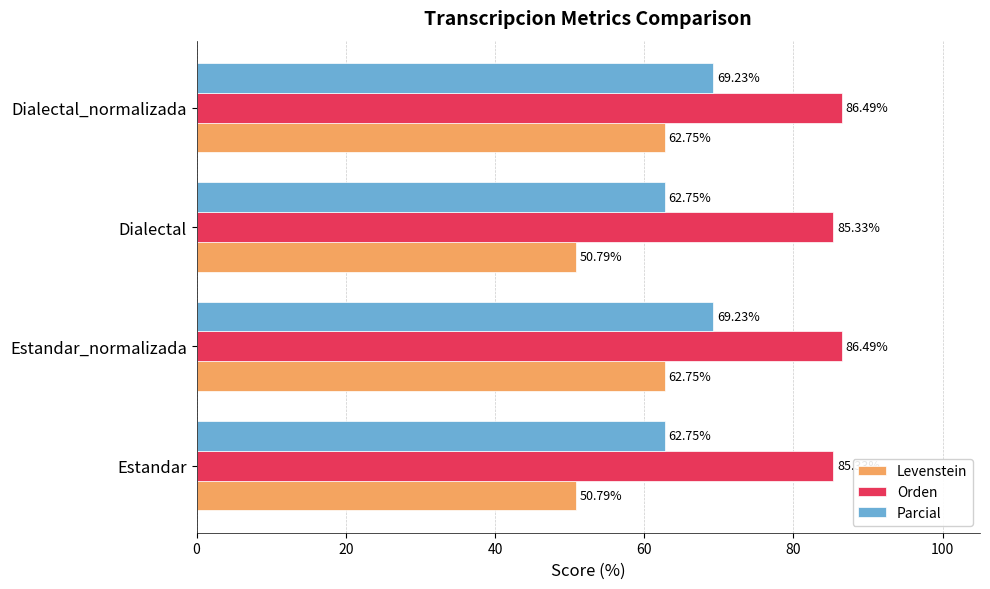

Which series has the largest total across all categories?

Orden